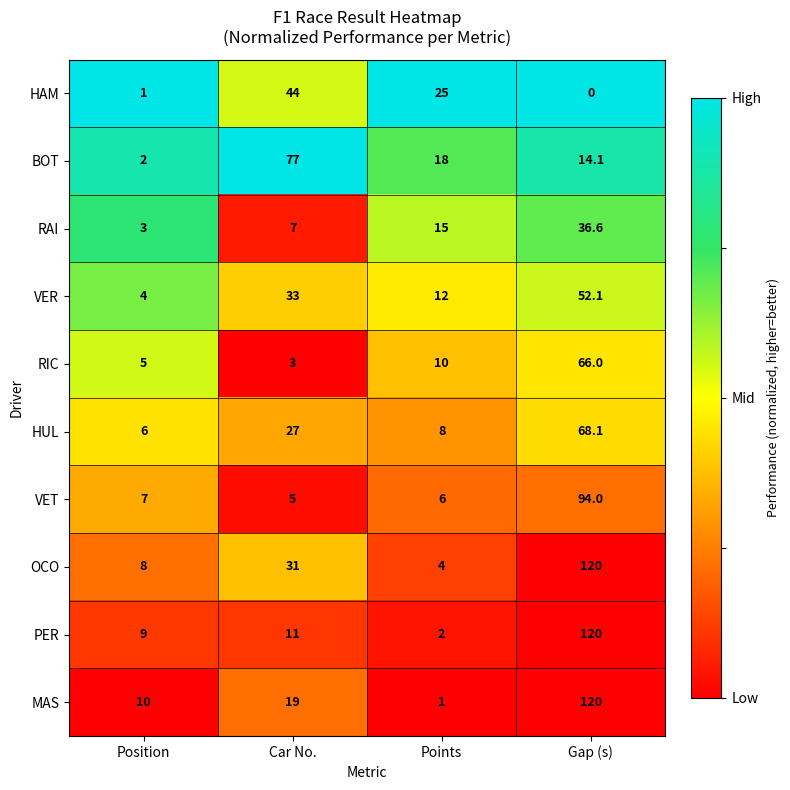

Which category has the highest value in the HAM series?

Car No.